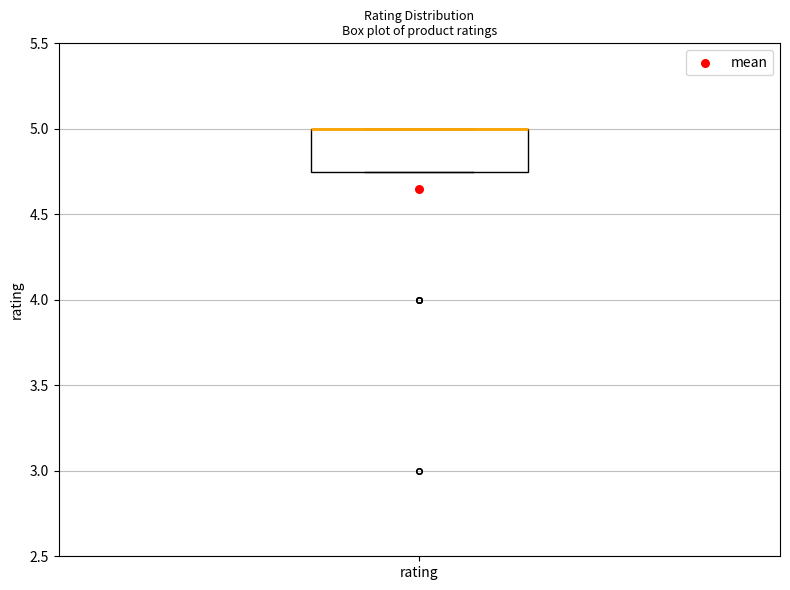

Where is the lower edge of the box for rating on the y-axis? The values are not printed on the chart, so give them approximately, as read against the axis.

4.75